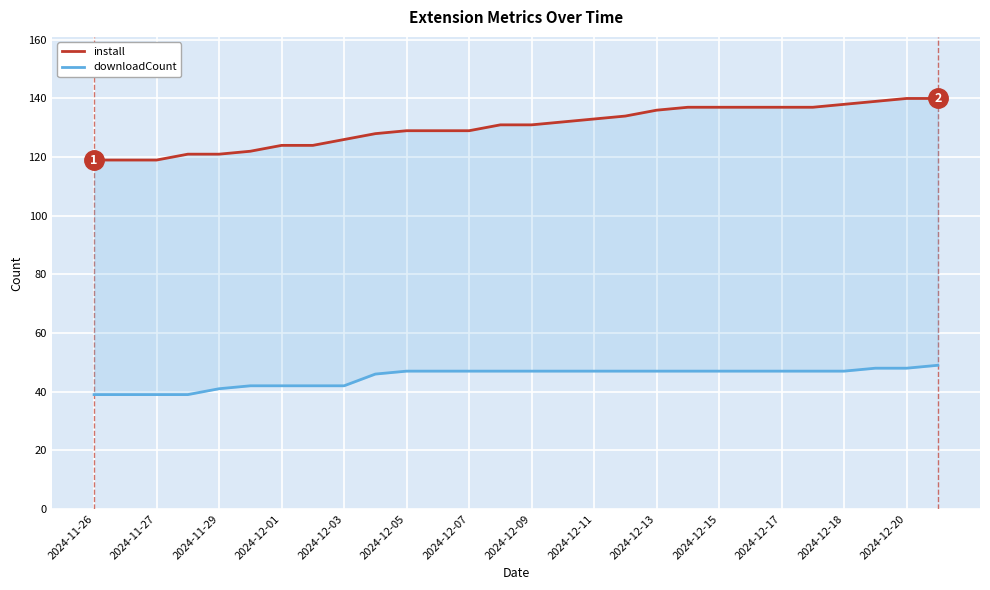

Reading right to left, extract all data points from this chart.

install: 140	140	139	138	137	137	137	137	137	136	134	133	132	131	131	129	129	129	128	126	124	124	122	121	121	119	119	119
downloadCount: 49	48	48	47	47	47	47	47	47	47	47	47	47	47	47	47	47	47	46	42	42	42	42	41	39	39	39	39